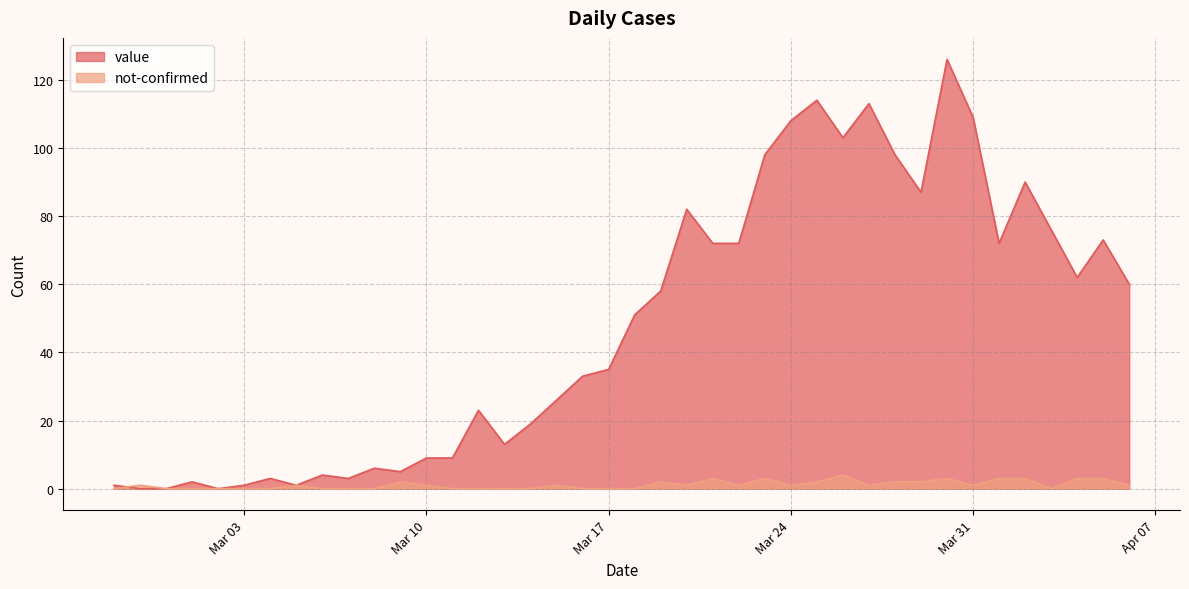

At which category does not-confirmed reach its first local valley?

2020-03-20